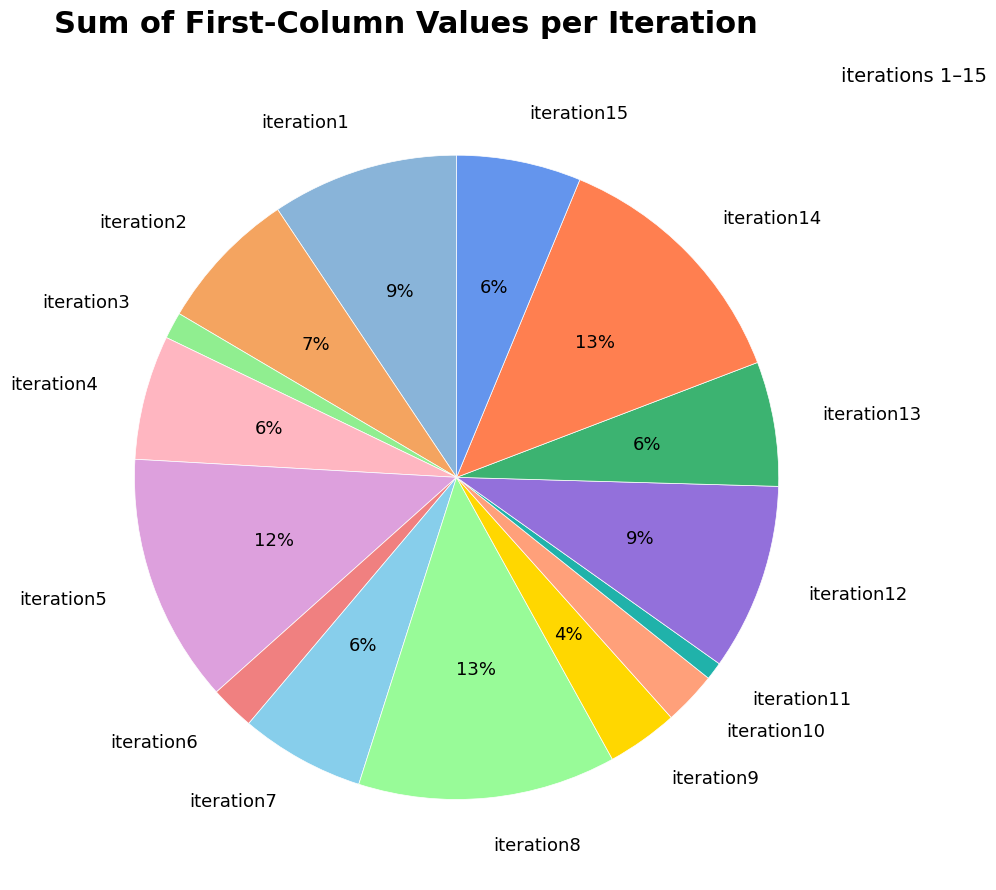

How many slices are in this pie chart?

15